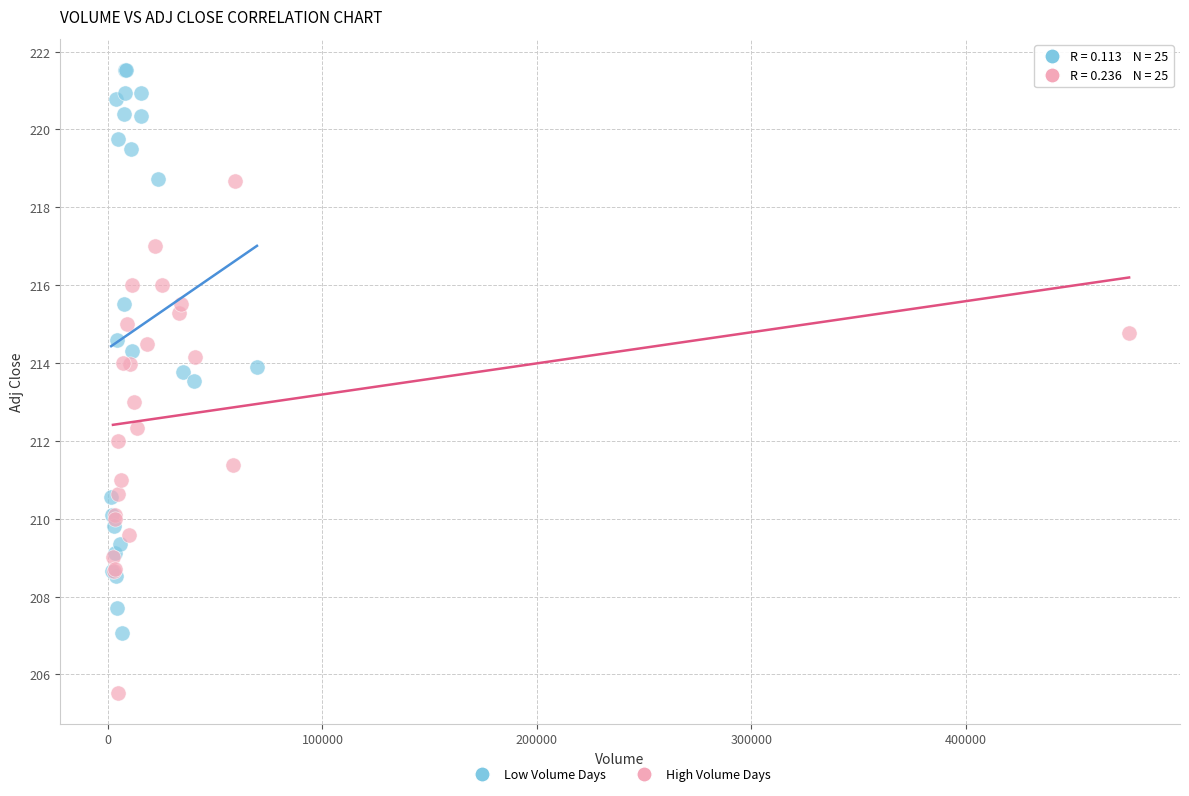

Which series reaches the minimum Y coordinate?

High Volume Days